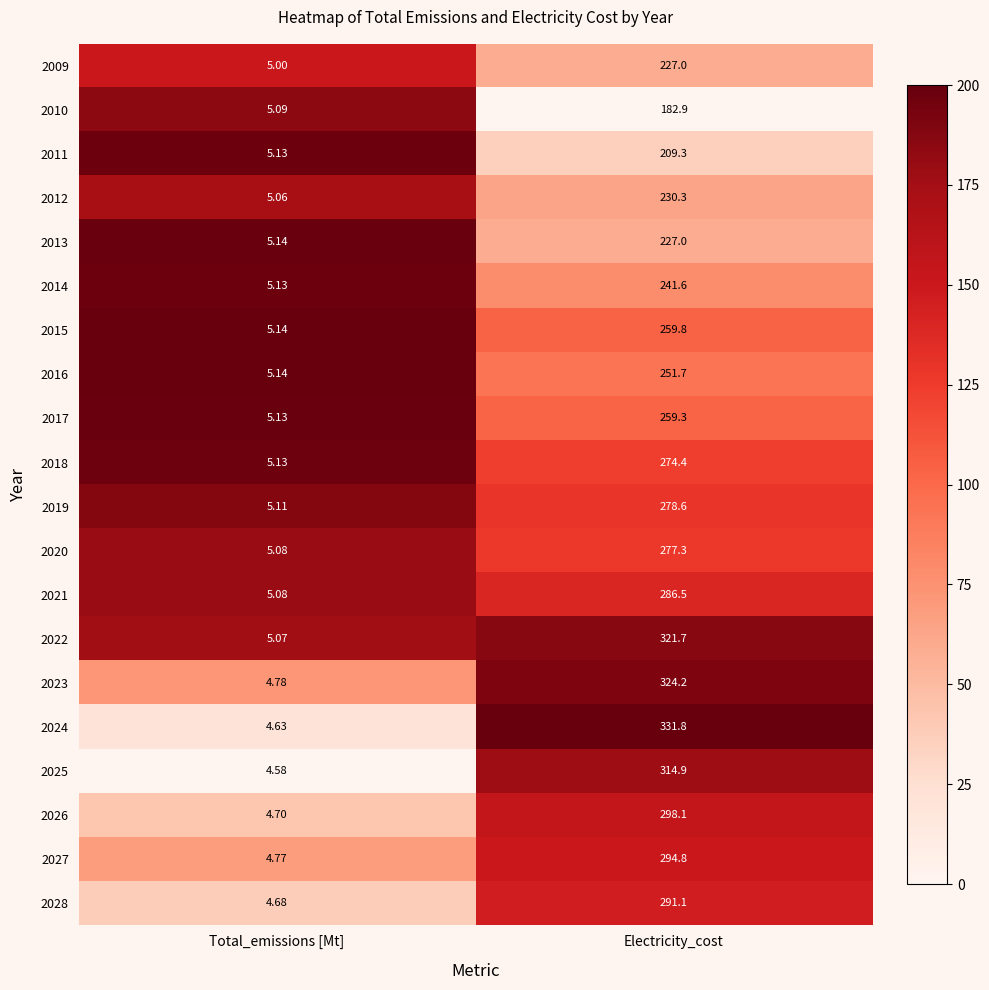

Between Total_emissions [Mt] and Electricity_cost, which series saw the biggest shift?

2024